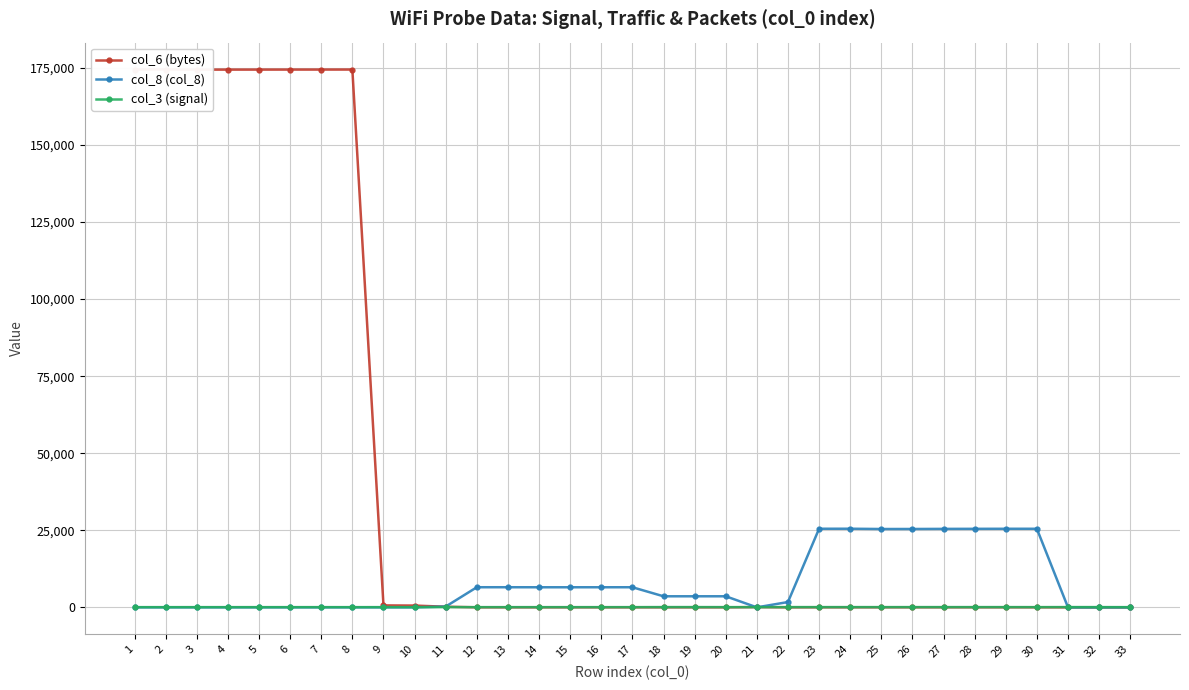

Reading left to right, list all the values displayed in this chart.

col_6 (bytes): 1=174490	2=174494	3=174447	4=174457	5=174463	6=174469	7=174473	8=174480	9=632	10=578	11=202	12=14	13=14	14=14	15=14	16=14	17=14	18=9	19=9	20=9	21=82	22=4	23=17	24=17	25=17	26=17	27=17	28=17	29=17	30=17	31=2	32=4	33=6
col_8 (col_8): 1=0	2=0	3=0	4=0	5=0	6=0	7=0	8=0	9=0	10=0	11=260	12=6526	13=6528	14=6518	15=6519	16=6520	17=6525	18=3591	19=3592	20=3593	21=0	22=1725	23=25503	24=25510	25=25418	26=25425	27=25460	28=25476	29=25494	30=25497	31=0	32=0	33=0
col_3 (signal): 1=65	2=64	3=66	4=66	5=65	6=66	7=66	8=64	9=66	10=62	11=76	12=68	13=68	14=67	15=66	16=68	17=66	18=86	19=84	20=74	21=66	22=80	23=79	24=79	25=77	26=78	27=79	28=80	29=79	30=72	31=85	32=79	33=66